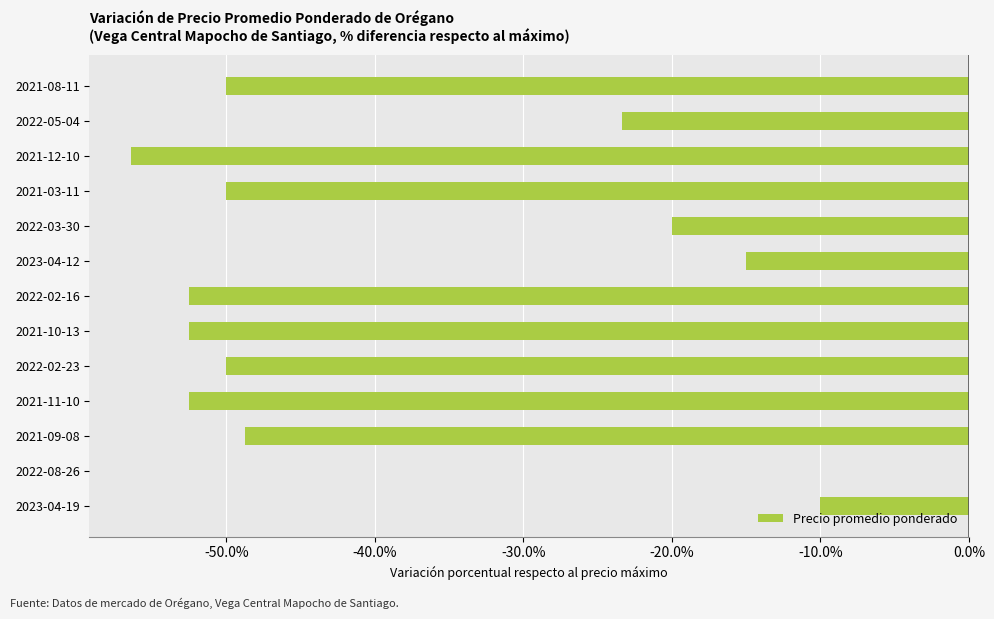

What is the change in value from 2022-03-30 to 2021-08-11?

-30.0